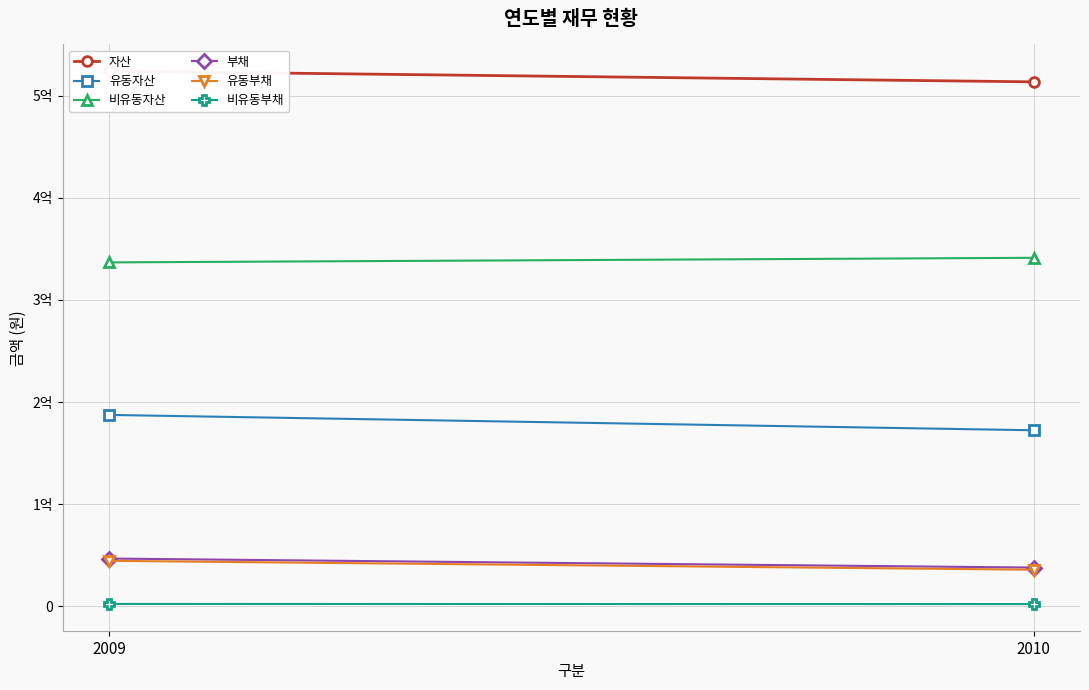

What is the minimum value for 유동자산?

172285042